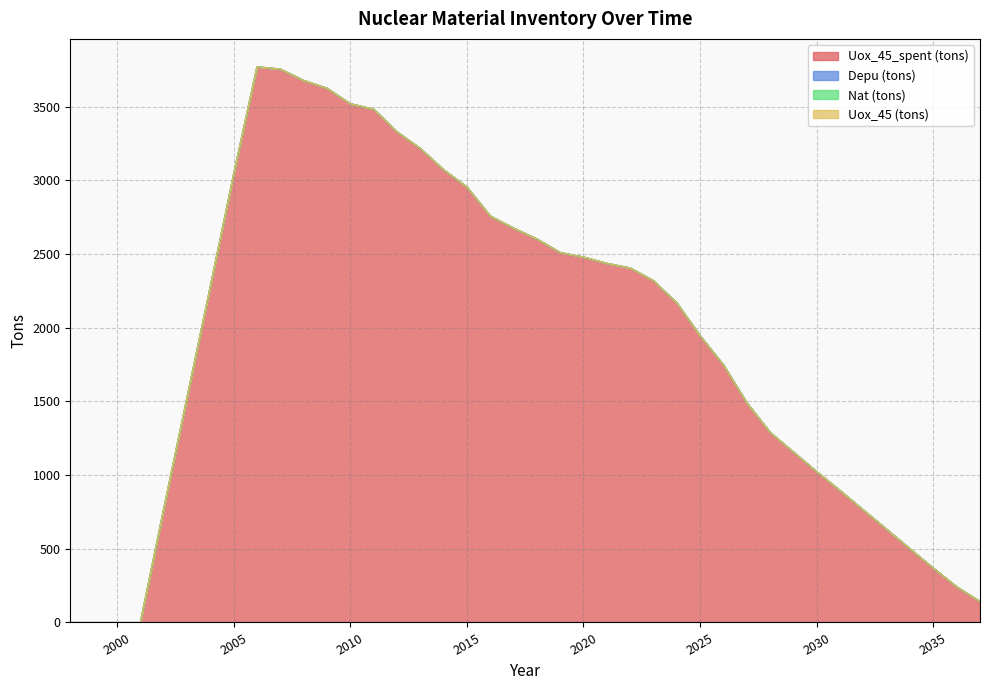

Reading left to right, list all the values displayed in this chart.

Uox_45_spent (tons): 1998=0.0	1999=0.0	2000=0.0	2001=0.0	2002=770.4	2003=1526.6	2004=2281.1	2005=3043.5	2006=3772.3	2007=3756.5	2008=3679.9	2009=3627.2	2010=3521.3	2011=3484.5	2012=3331.4	2013=3218.6	2014=3073.4	2015=2956.2	2016=2759.5	2017=2677.8	2018=2603.6	2019=2511.7	2020=2480.8	2021=2438.2	2022=2406.8	2023=2320.5	2024=2168.9	2025=1945.8	2026=1748.1	2027=1491.4	2028=1290.5	2029=1157.1	2030=1024.0	2031=895.3	2032=763.5	2033=632.2	2034=499.9	2035=369.0	2036=242.6	2037=142.7
Depu (tons): 1998=0.0	1999=0.0	2000=0.0	2001=0.0	2002=0.0	2003=0.0	2004=0.0	2005=0.0	2006=0.0	2007=0.0	2008=0.0	2009=0.0	2010=0.0	2011=0.0	2012=0.0	2013=0.0	2014=0.0	2015=0.0	2016=0.0	2017=0.0	2018=0.0	2019=0.0	2020=0.0	2021=0.0	2022=0.0	2023=0.0	2024=0.0	2025=0.0	2026=0.0	2027=0.0	2028=0.0	2029=0.0	2030=0.0	2031=0.0	2032=0.0	2033=0.0	2034=0.0	2035=0.0	2036=0.0	2037=0.0
Nat (tons): 1998=0.0	1999=0.0	2000=0.0	2001=0.0	2002=0.0	2003=0.0	2004=0.0	2005=0.0	2006=0.0	2007=0.0	2008=0.0	2009=0.0	2010=0.0	2011=0.0	2012=0.0	2013=0.0	2014=0.0	2015=0.0	2016=0.0	2017=0.0	2018=0.0	2019=0.0	2020=0.0	2021=0.0	2022=0.0	2023=0.0	2024=0.0	2025=0.0	2026=0.0	2027=0.0	2028=0.0	2029=0.0	2030=0.0	2031=0.0	2032=0.0	2033=0.0	2034=0.0	2035=0.0	2036=0.0	2037=0.0
Uox_45 (tons): 1998=0.0	1999=0.0	2000=0.0	2001=0.0	2002=0.0	2003=0.0	2004=0.0	2005=0.0	2006=0.0	2007=0.0	2008=0.0	2009=0.0	2010=0.0	2011=0.0	2012=0.0	2013=0.0	2014=0.0	2015=0.0	2016=0.0	2017=0.0	2018=0.0	2019=0.0	2020=0.0	2021=0.0	2022=0.0	2023=0.0	2024=0.0	2025=0.0	2026=0.0	2027=0.0	2028=0.0	2029=0.0	2030=0.0	2031=0.0	2032=0.0	2033=0.0	2034=0.0	2035=0.0	2036=0.0	2037=0.0